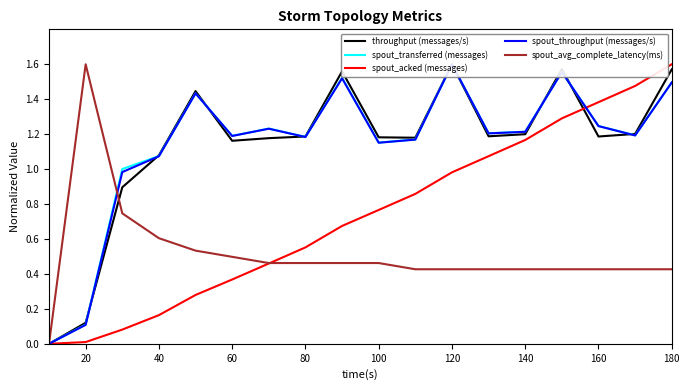

True or false: spout_avg_complete_latency(ms) and spout_transferred (messages) cross at least once.

True